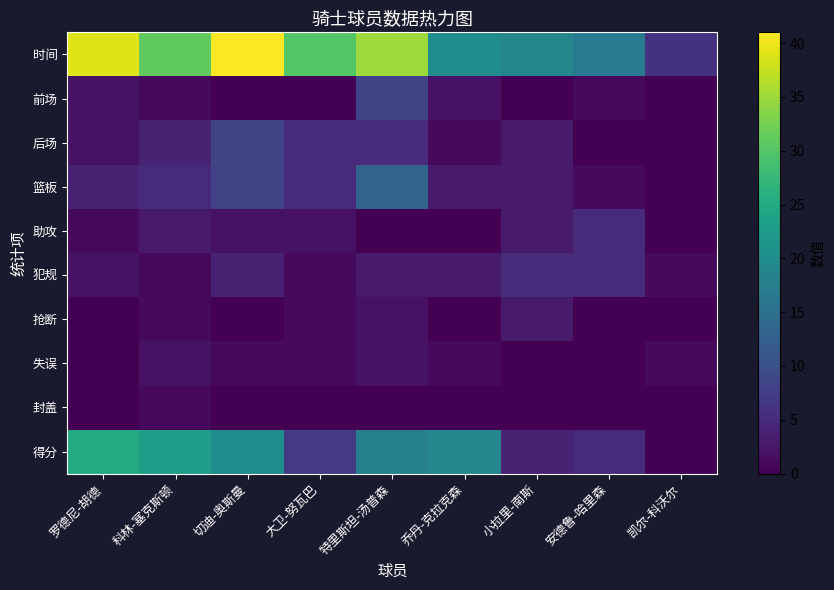

Reading right to left, transcribe all the data shown in this chart.

时间: 凯尔-科沃尔=6	安德鲁-哈里森=17	小拉里-南斯=19	乔丹-克拉克森=20	特里斯坦-汤普森=35	大卫-努瓦巴=30	切迪-奥斯曼=41	科林-塞克斯顿=31	罗德尼-胡德=39
前场: 凯尔-科沃尔=0	安德鲁-哈里森=1	小拉里-南斯=0	乔丹-克拉克森=2	特里斯坦-汤普森=8	大卫-努瓦巴=0	切迪-奥斯曼=0	科林-塞克斯顿=1	罗德尼-胡德=2
后场: 凯尔-科沃尔=0	安德鲁-哈里森=0	小拉里-南斯=3	乔丹-克拉克森=1	特里斯坦-汤普森=5	大卫-努瓦巴=5	切迪-奥斯曼=8	科林-塞克斯顿=4	罗德尼-胡德=2
篮板: 凯尔-科沃尔=0	安德鲁-哈里森=1	小拉里-南斯=3	乔丹-克拉克森=3	特里斯坦-汤普森=13	大卫-努瓦巴=5	切迪-奥斯曼=8	科林-塞克斯顿=5	罗德尼-胡德=4
助攻: 凯尔-科沃尔=0	安德鲁-哈里森=5	小拉里-南斯=3	乔丹-克拉克森=0	特里斯坦-汤普森=0	大卫-努瓦巴=2	切迪-奥斯曼=2	科林-塞克斯顿=3	罗德尼-胡德=1
犯规: 凯尔-科沃尔=1	安德鲁-哈里森=5	小拉里-南斯=5	乔丹-克拉克森=3	特里斯坦-汤普森=3	大卫-努瓦巴=1	切迪-奥斯曼=4	科林-塞克斯顿=1	罗德尼-胡德=2
抢断: 凯尔-科沃尔=0	安德鲁-哈里森=0	小拉里-南斯=3	乔丹-克拉克森=0	特里斯坦-汤普森=2	大卫-努瓦巴=1	切迪-奥斯曼=0	科林-塞克斯顿=1	罗德尼-胡德=0
失误: 凯尔-科沃尔=1	安德鲁-哈里森=0	小拉里-南斯=0	乔丹-克拉克森=1	特里斯坦-汤普森=2	大卫-努瓦巴=1	切迪-奥斯曼=1	科林-塞克斯顿=2	罗德尼-胡德=0
封盖: 凯尔-科沃尔=0	安德鲁-哈里森=0	小拉里-南斯=0	乔丹-克拉克森=0	特里斯坦-汤普森=0	大卫-努瓦巴=0	切迪-奥斯曼=0	科林-塞克斯顿=1	罗德尼-胡德=0
得分: 凯尔-科沃尔=0	安德鲁-哈里森=5	小拉里-南斯=4	乔丹-克拉克森=19	特里斯坦-汤普森=18	大卫-努瓦巴=7	切迪-奥斯曼=20	科林-塞克斯顿=23	罗德尼-胡德=25